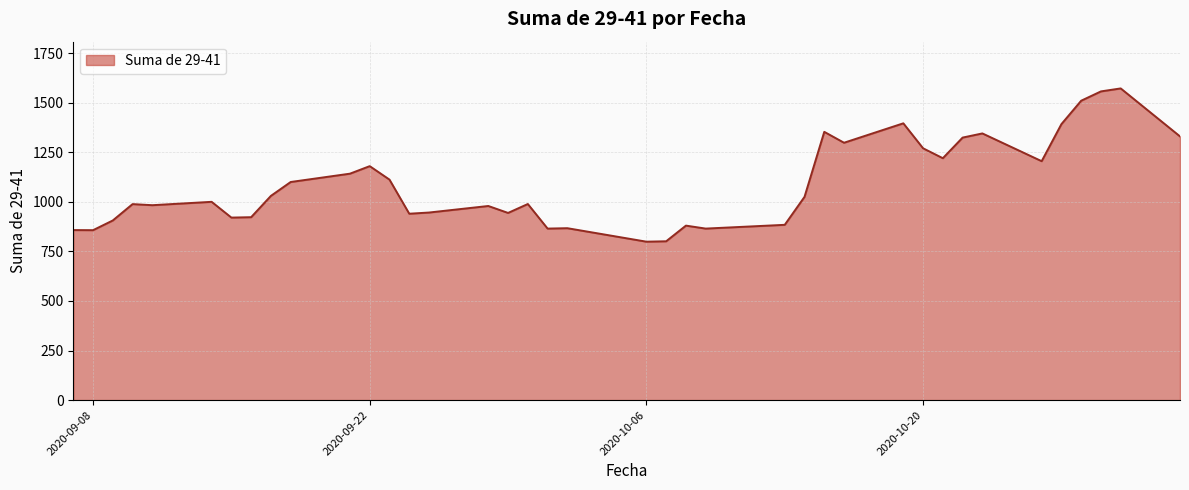

What is the greatest value displayed?

1572.0